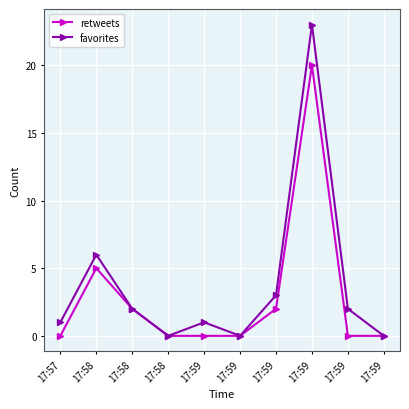

What is the spread (max minus min) of values at 17:57?

1